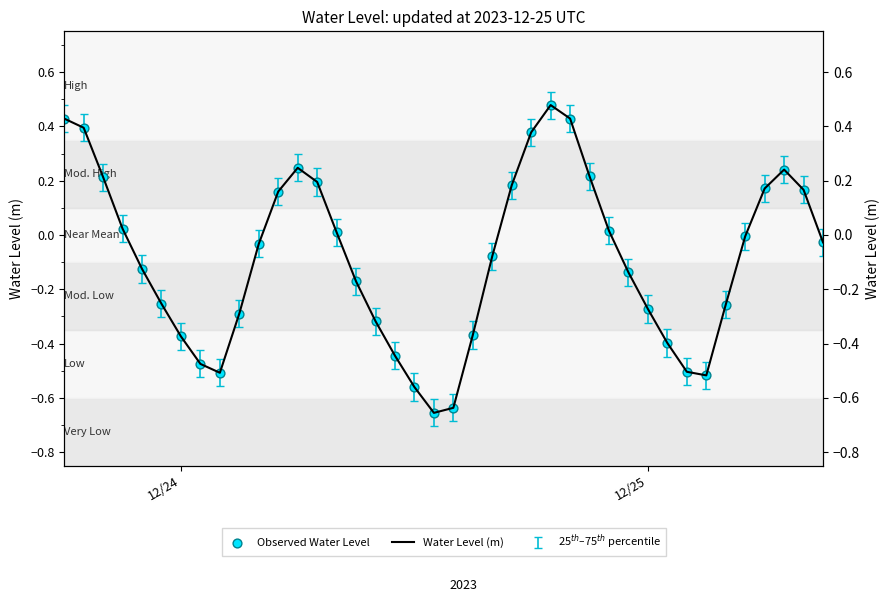

Which series has the largest total across all categories?

Water Level (m)